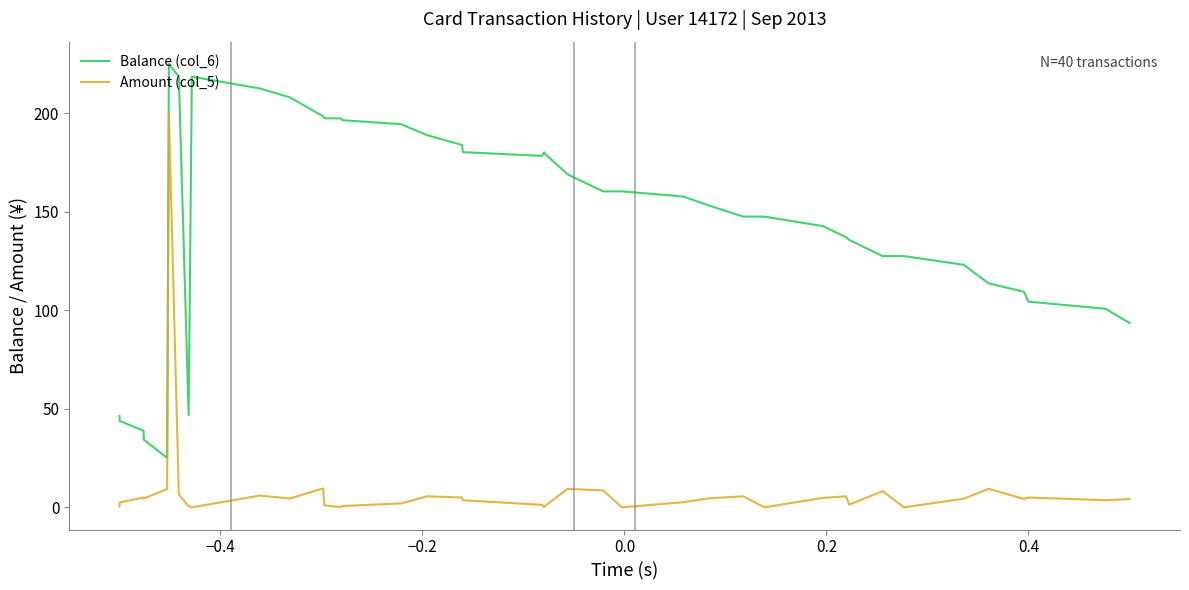

What is the difference between the maximum and minimum values in the Balance (col_6) series?

200.0